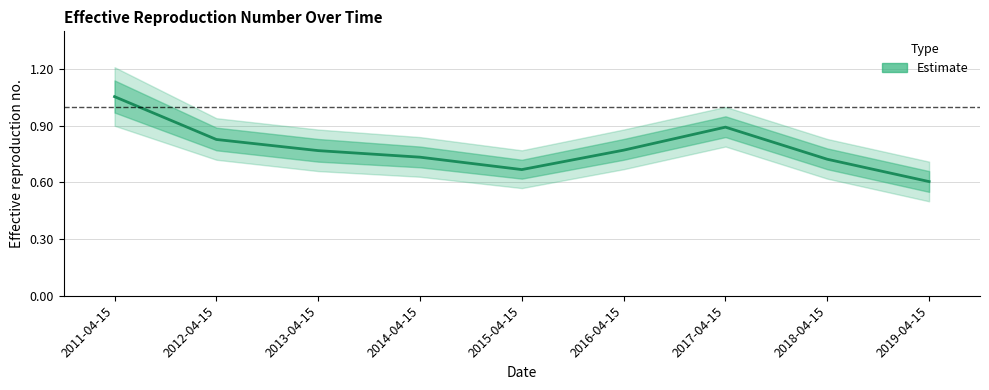

Which has a higher value, 2017-04-15 or 2015-04-15?

2017-04-15